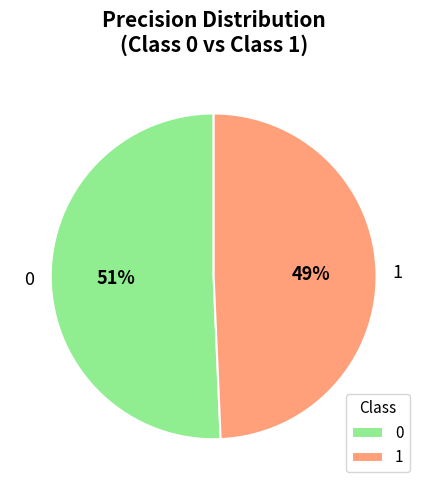

Count the number of slices in the pie.

2